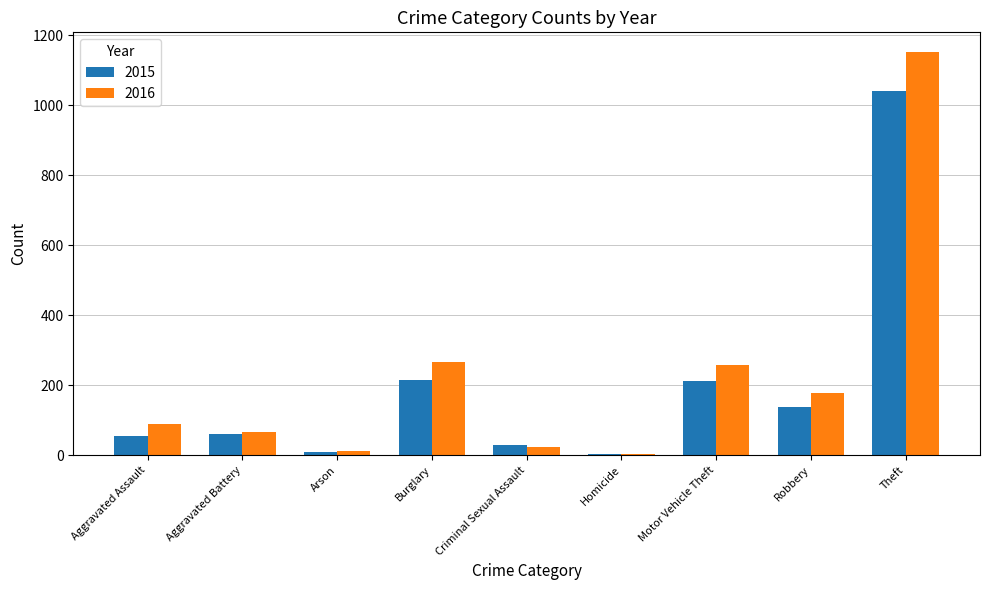

What position from the right is Aggravated Battery?

8